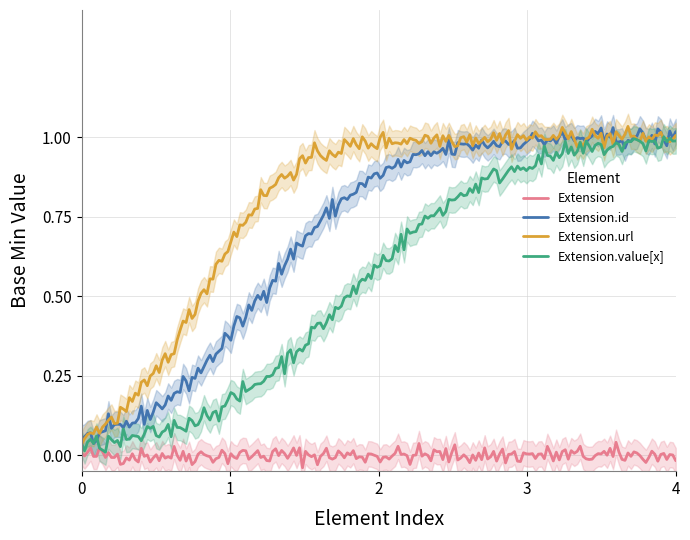

True or false: Extension.id (Min=0, Max=1) and Extension (Min=0, Max=*) cross at least once.

False